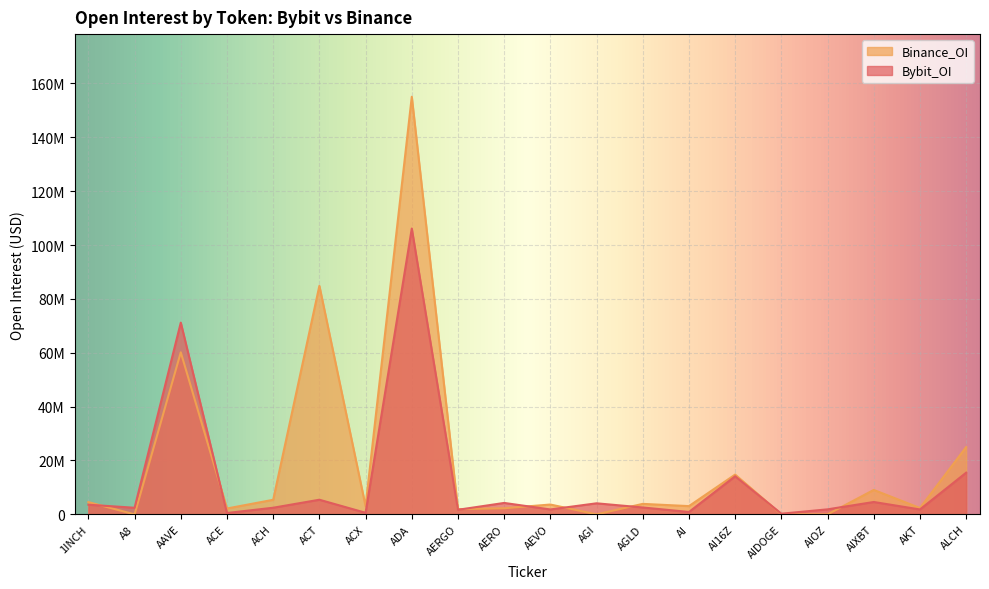

Rank the categories by Bybit_OI value from lowest to highest.

AIDOGE, ACE, ACX, AI, AERGO, AKT, AEVO, AIOZ, A8, ACH, AGLD, 1INCH, AGI, AERO, AIXBT, ACT, AI16Z, ALCH, AAVE, ADA